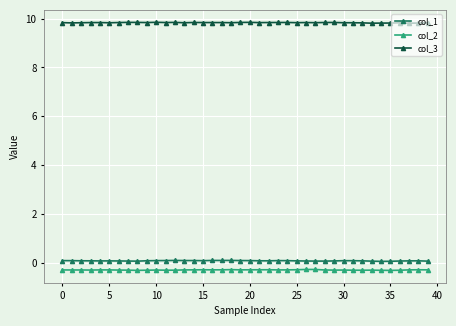

Count the col_1 values in the range 0 to 1.

40